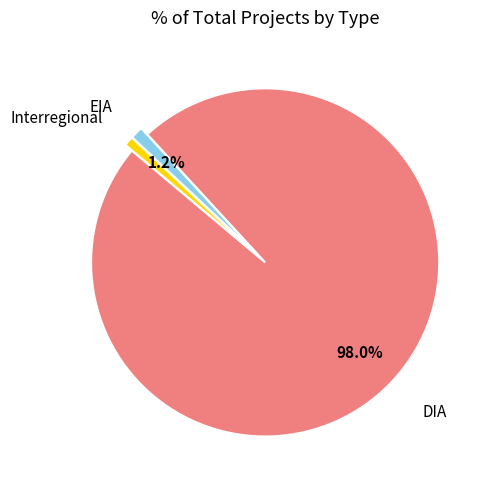

How many segments does this pie chart have?

3